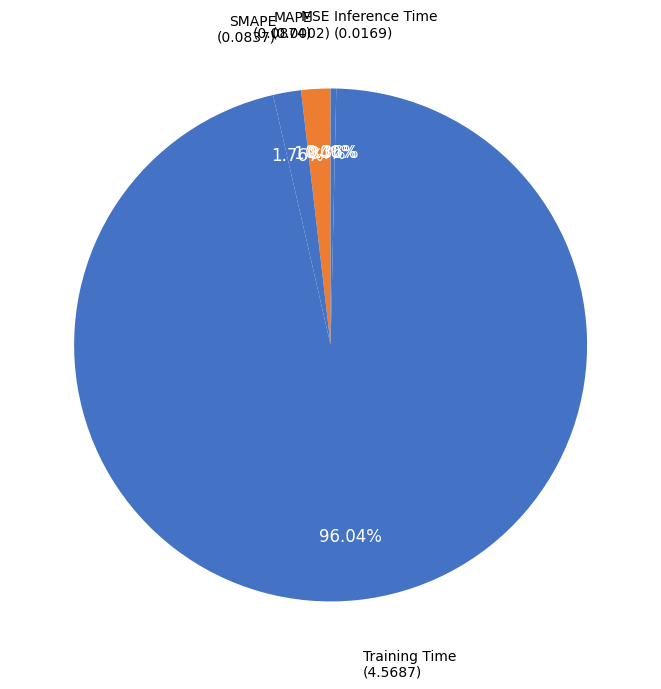

Which category has the biggest portion of the pie?

Training Time